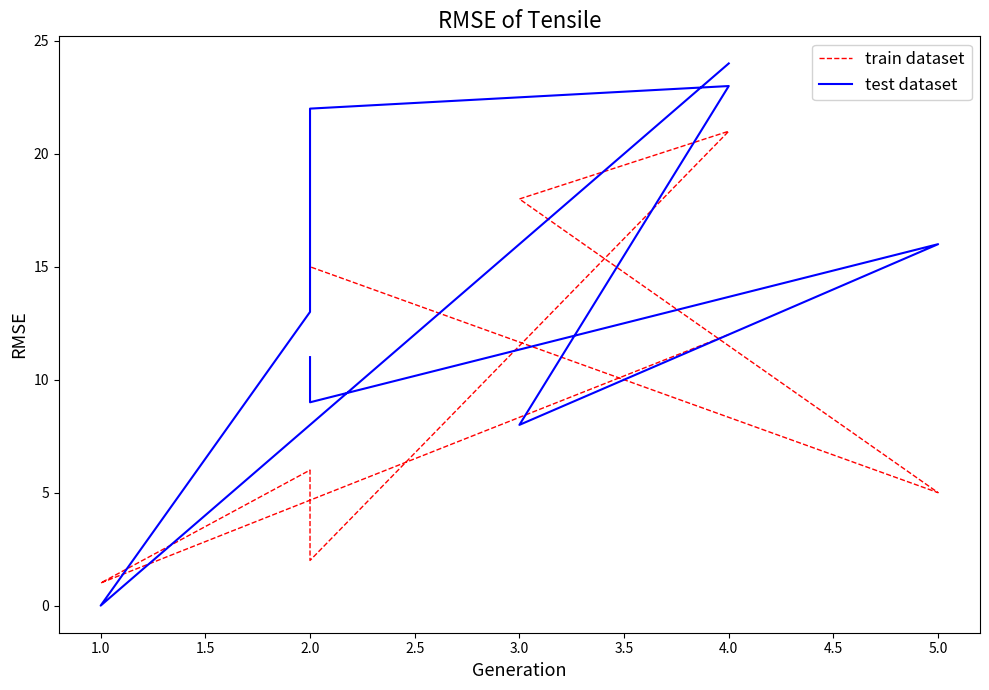

At how many categories does at least one series exceed 0?

9